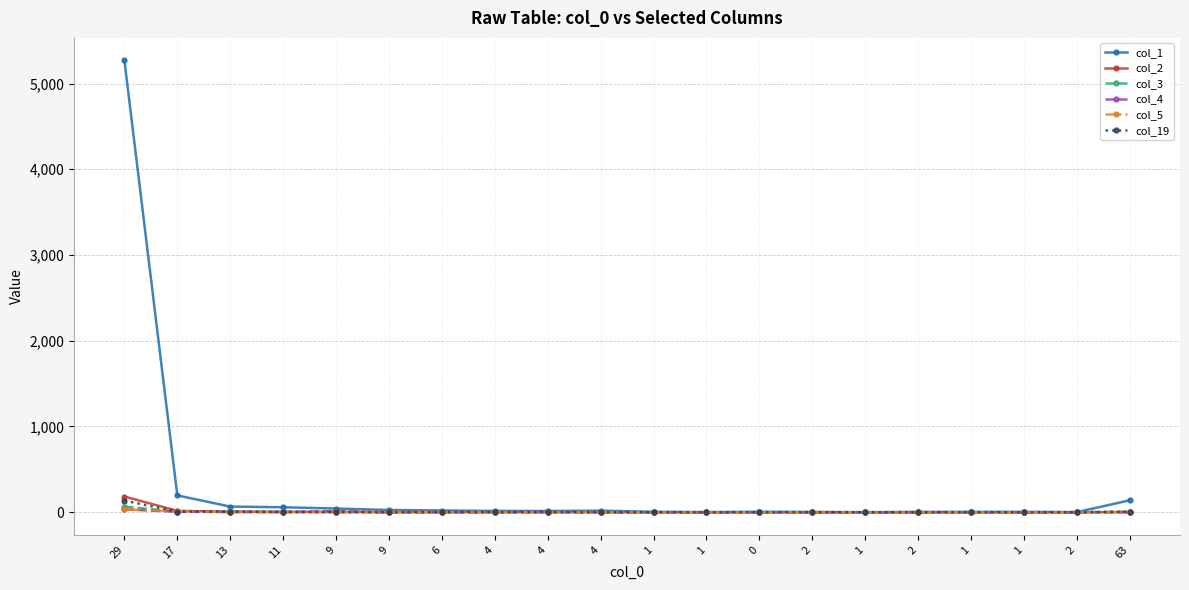

Count the number of categories in the chart.

20